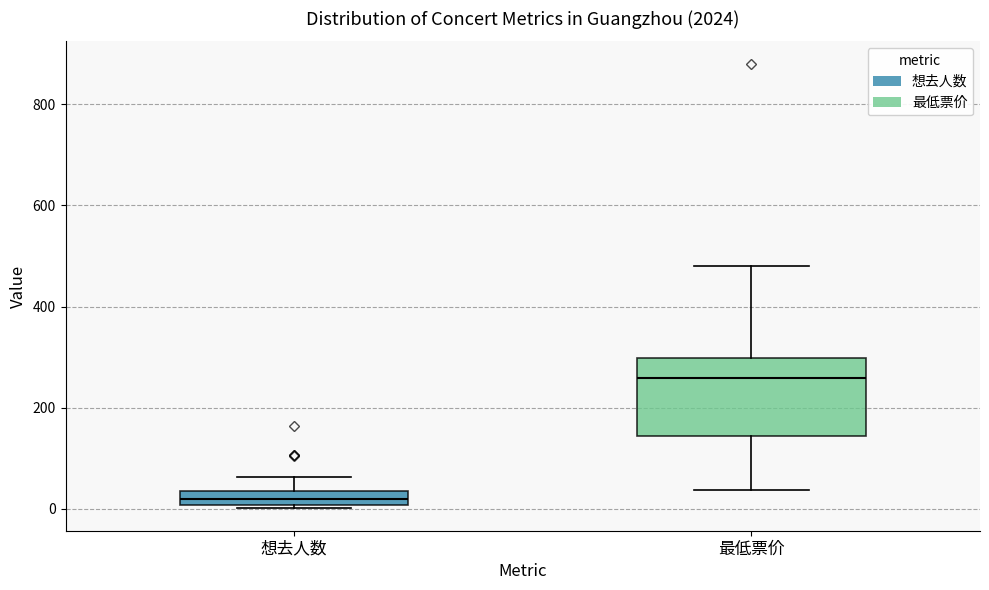

Which box has the lowest median line?

想去人数